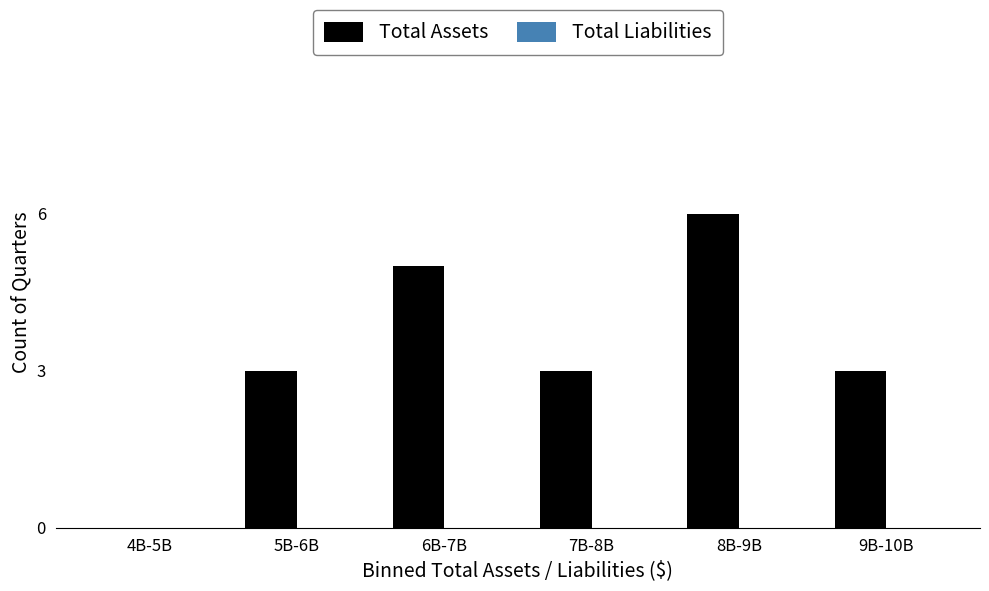

Reading right to left, extract all data points from this chart.

9B-10B=3	8B-9B=6	7B-8B=3	6B-7B=5	5B-6B=3	4B-5B=0